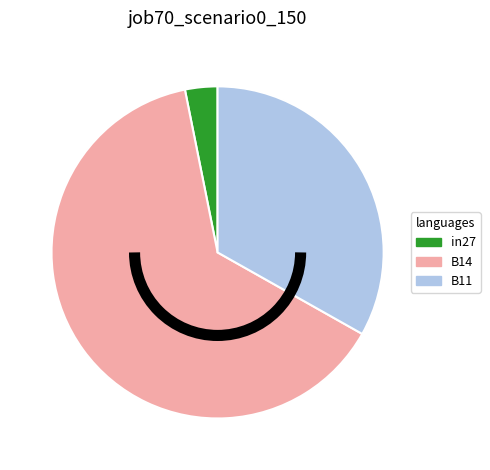

Which slice represents more than half of the pie?

B14